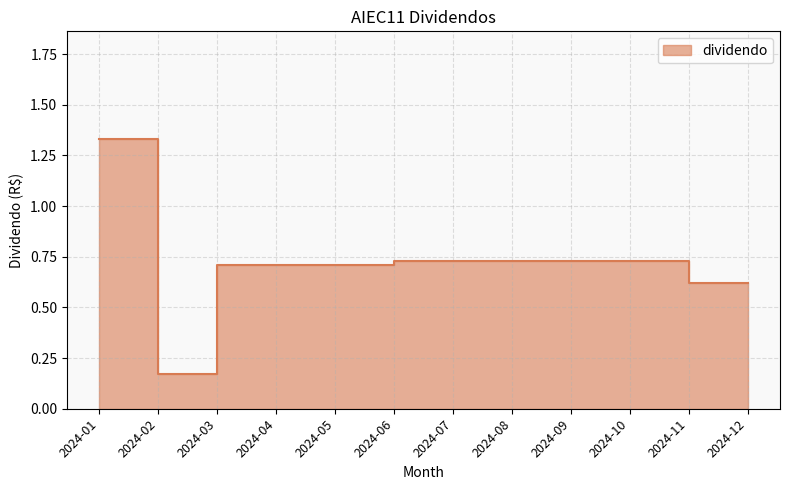

Reading left to right, list all the values displayed in this chart.

1.3	0.2	0.7	0.7	0.7	0.7	0.7	0.7	0.7	0.7	0.6	0.6